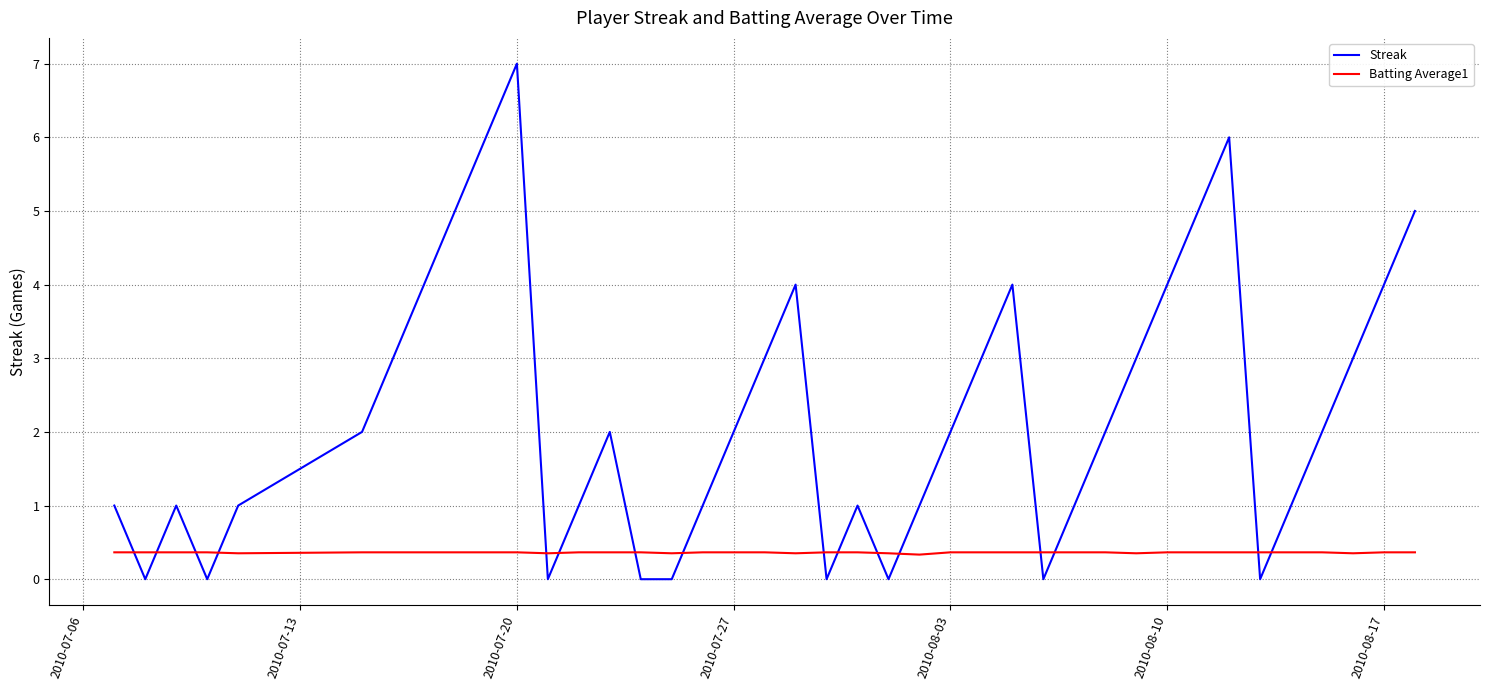

Rank the series by their average value, from lowest to highest.

Batting Average1, Streak